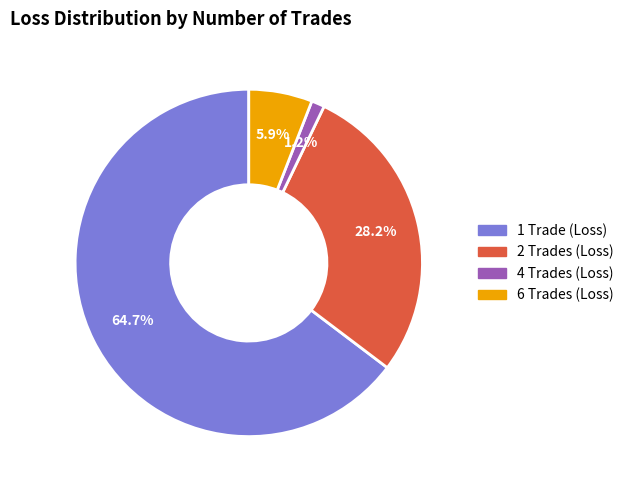

To the nearest percent, what is the difference between the 6 Trades (Loss) and 2 Trades (Loss) slice percentages?

22%